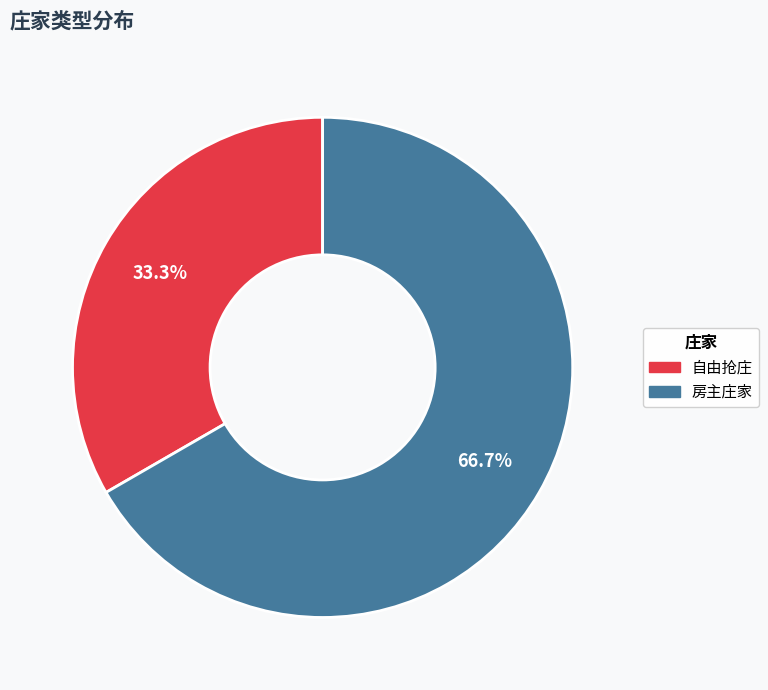

Combined, what portion of the pie is 房主庄家 and 自由抢庄?

100.0%